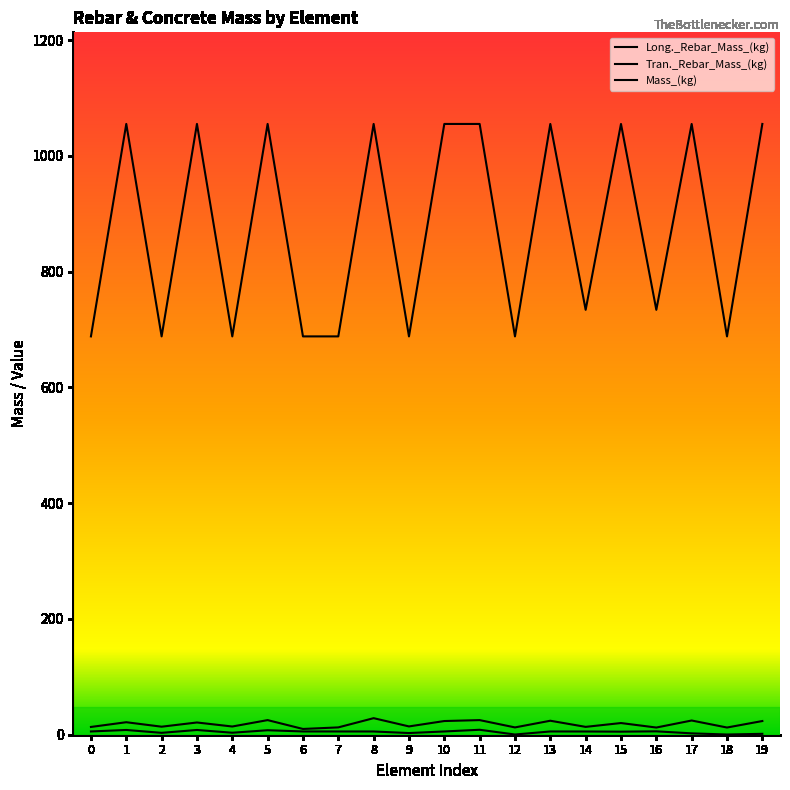

Does the chart display data point markers on the line(s)?

No